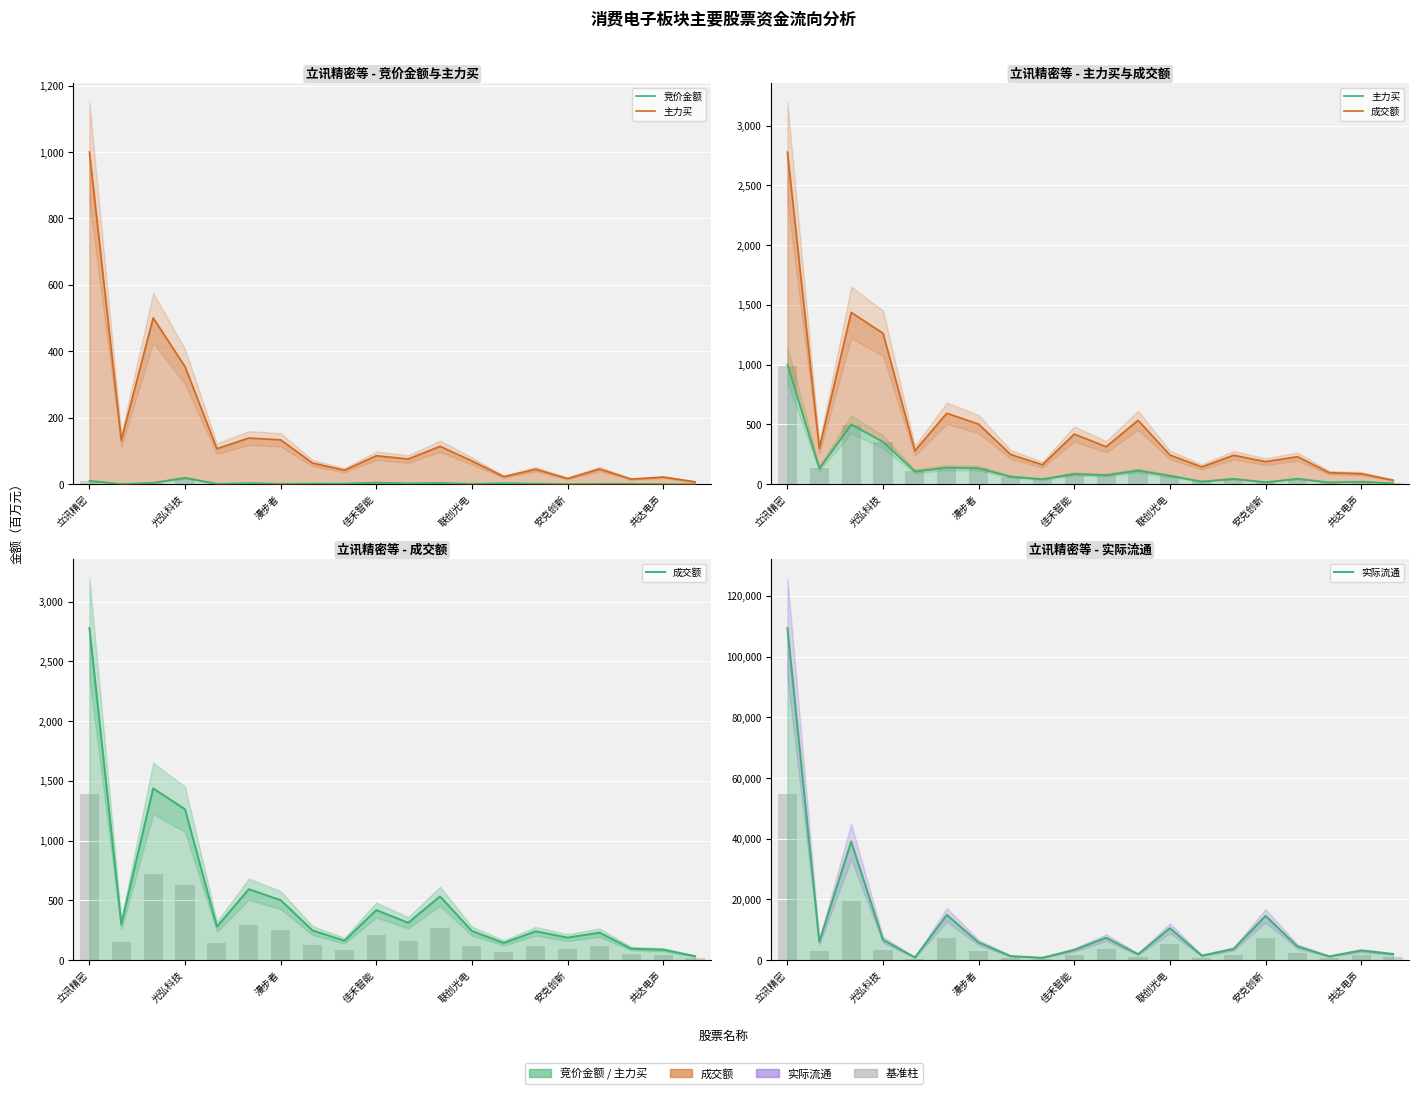

At which category is the sum across all series the highest?

立讯精密